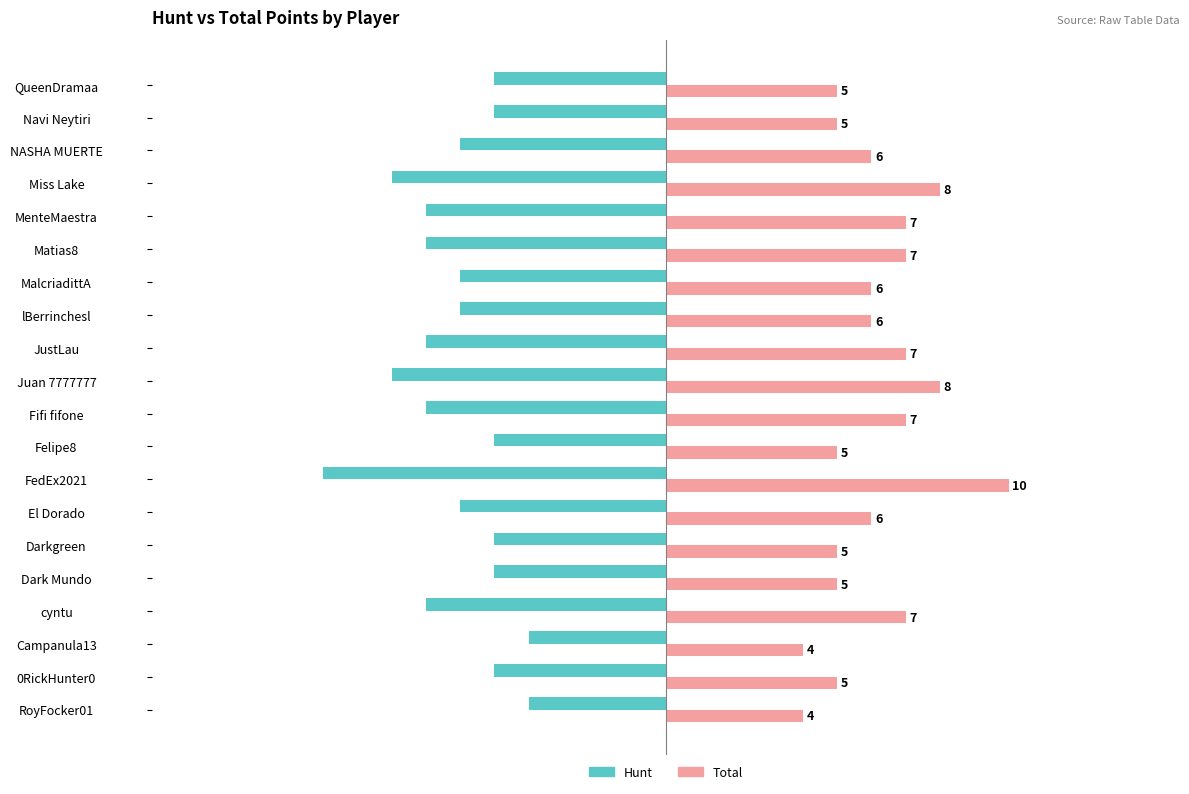

What is the sum of all Total values?

123